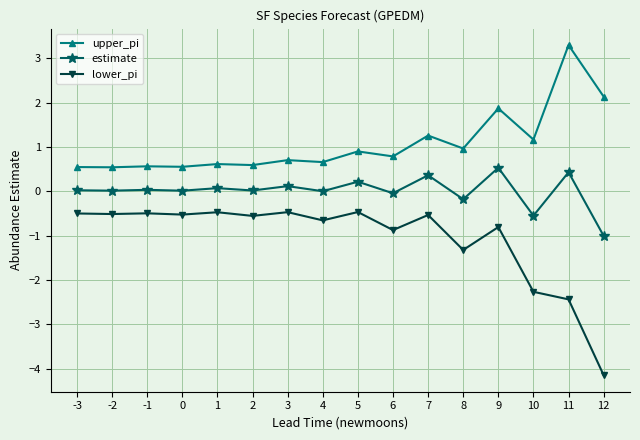

What is the total value across all series at 7?

1.1